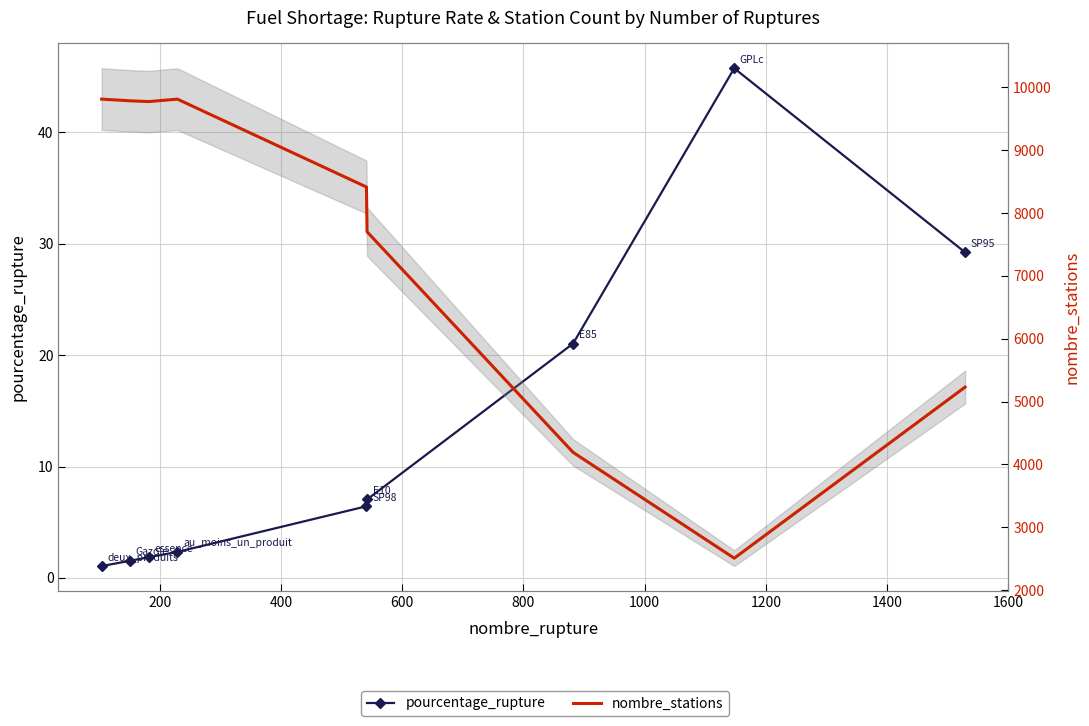

How many data points does each series have?

9